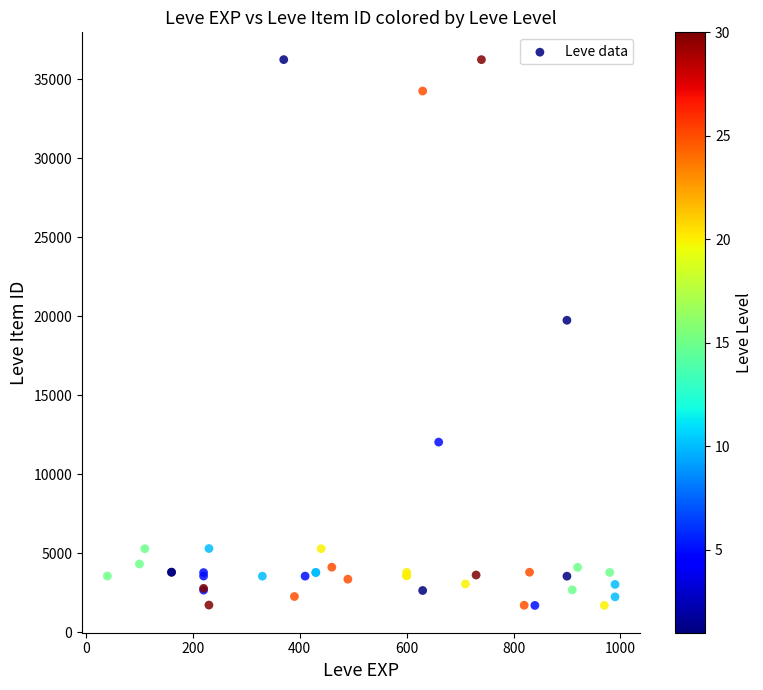

What Y value in the scatter plot is closest to 18967?

19744